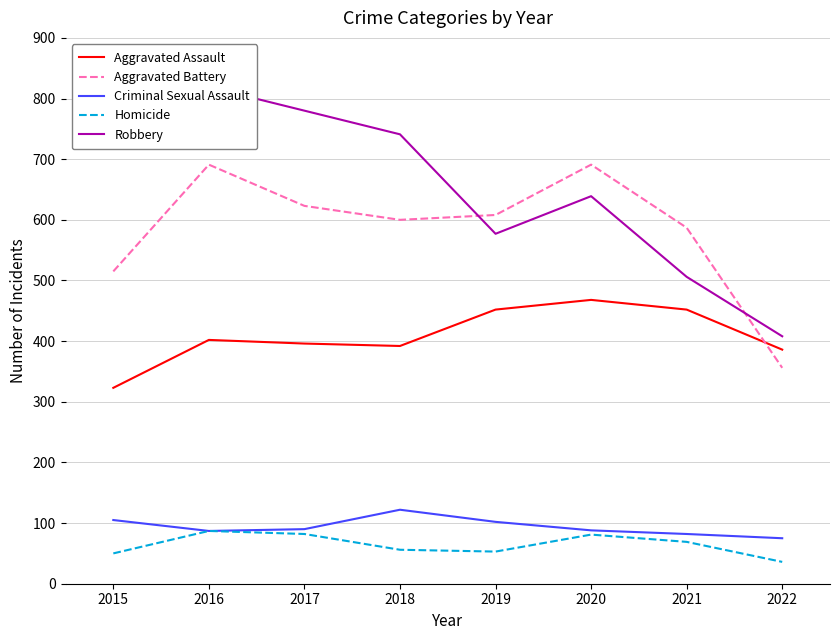

How many interior local valleys does the Criminal Sexual Assault series have?

1